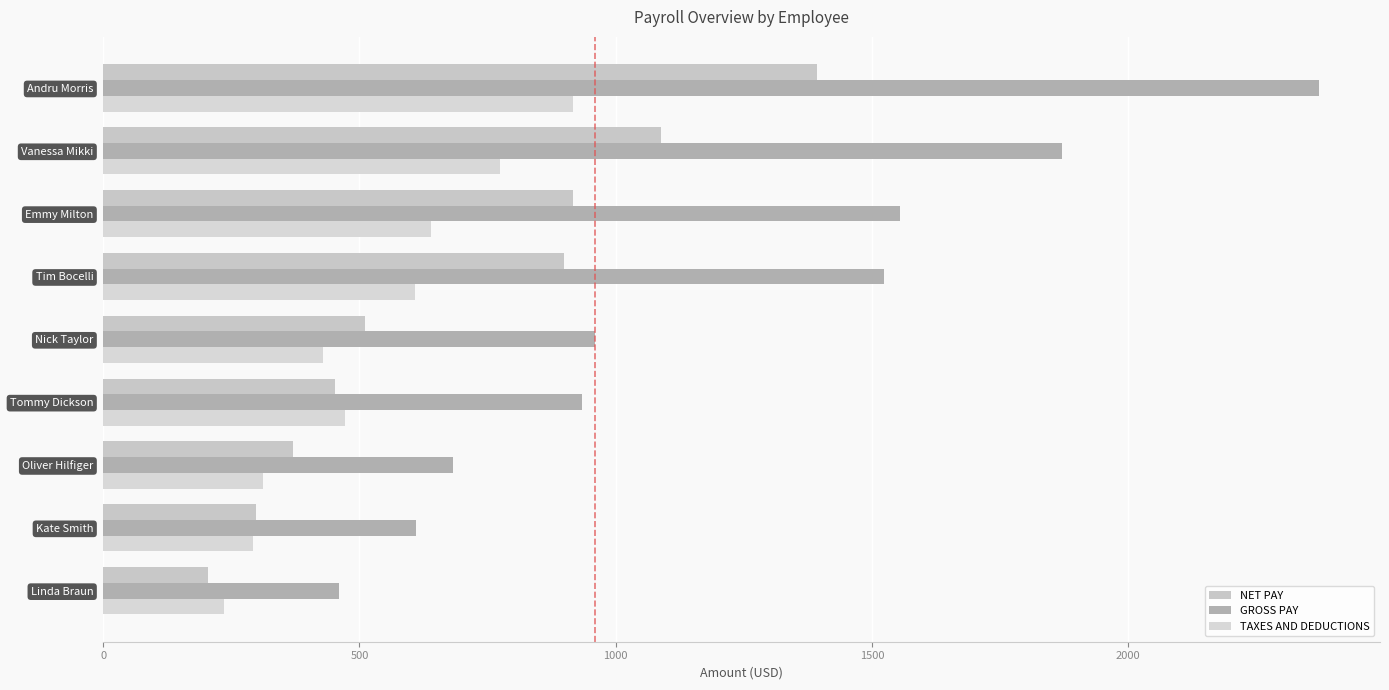

List the series in order of their overall mean, highest first.

GROSS PAY, NET PAY, TAXES AND DEDUCTIONS